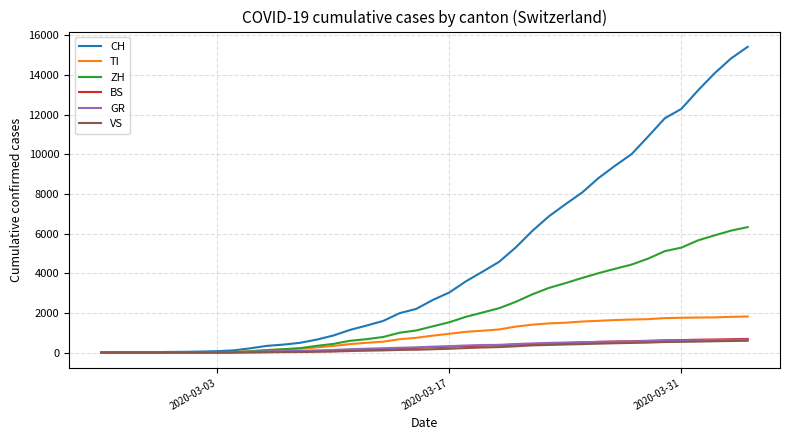

What is the difference between the maximum and minimum values in the VS series?

592